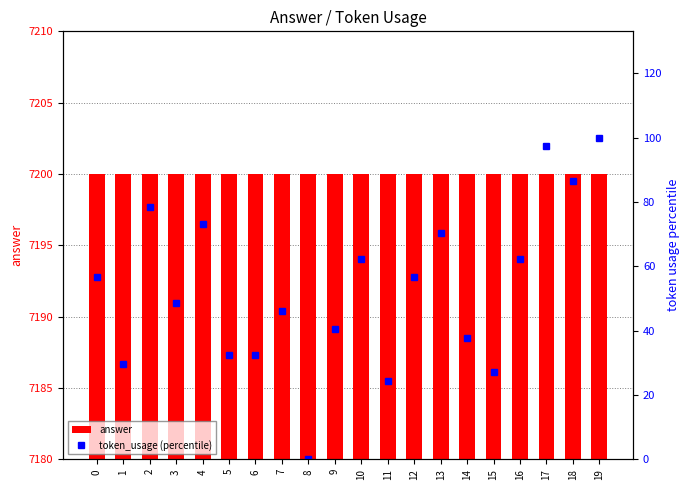

At which category does the chart reach its minimum across all series?

8